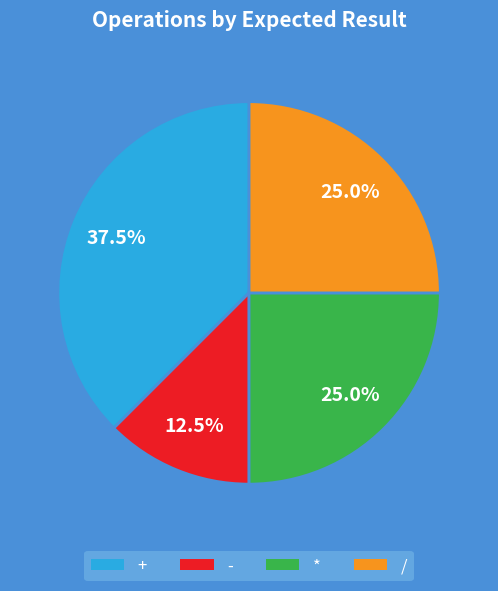

What percentage is NOT represented by +?

62.5%